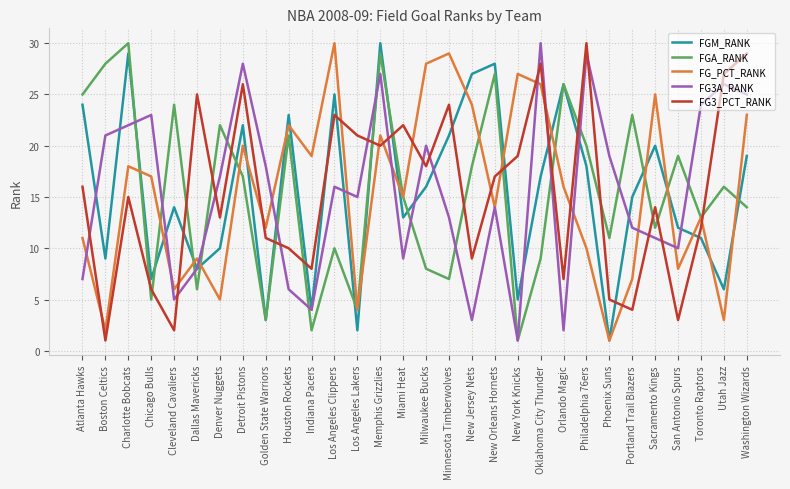

True or false: FG3A_RANK and FGM_RANK cross at least once.

True